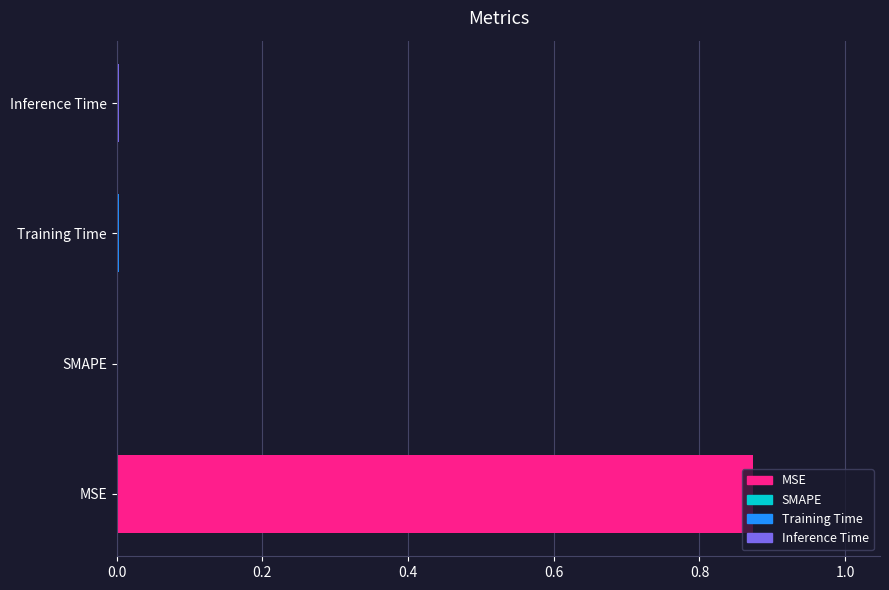

How many categories are shown in the chart?

4